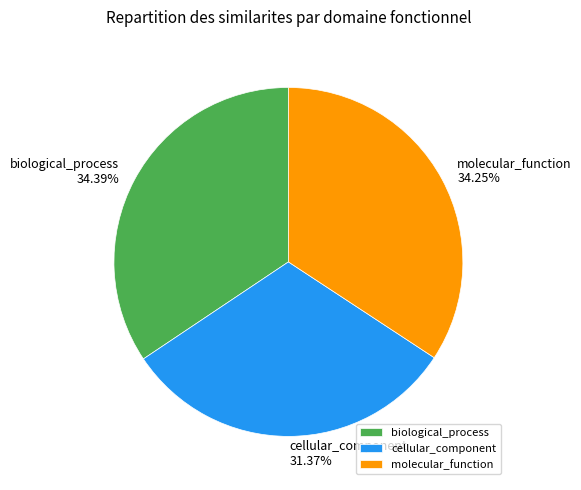

Is there any slice that represents more than half of the pie?

No